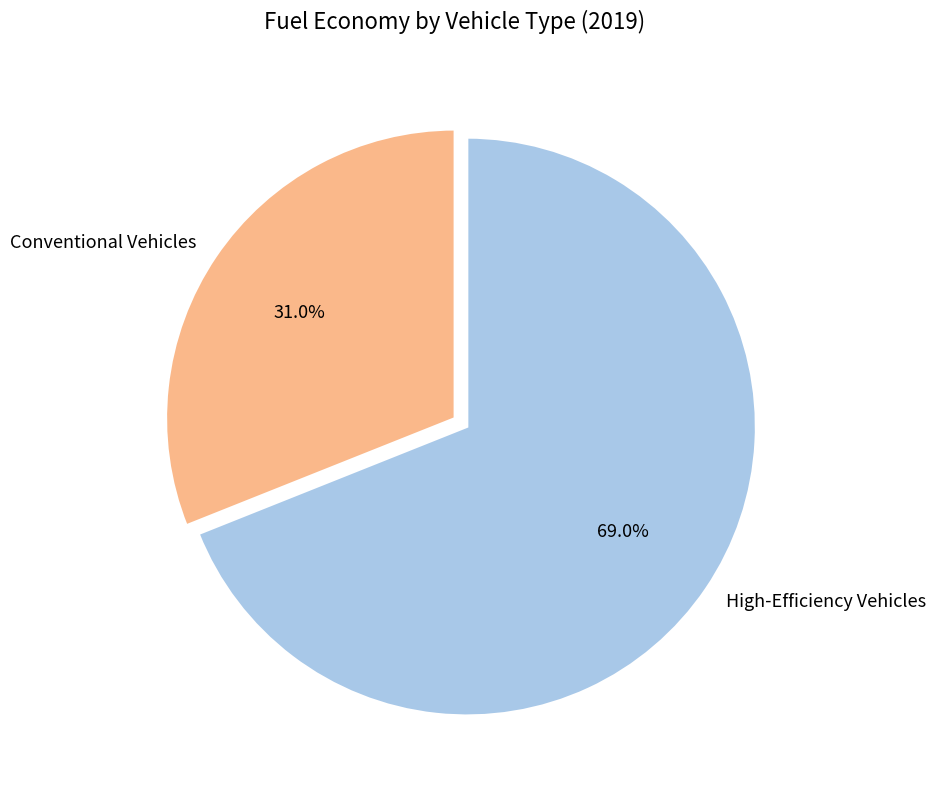

Is the sum of High-Efficiency Vehicles and Conventional Vehicles greater than half?

Yes